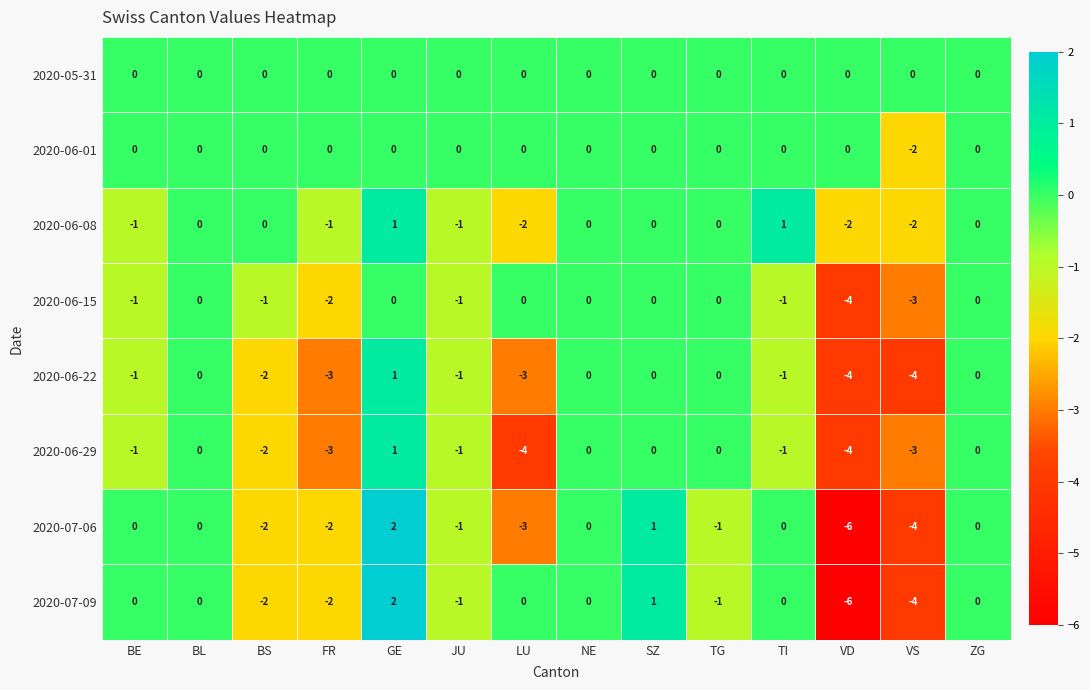

True or false: 2020-07-09 has a value of -1 at FR.

False